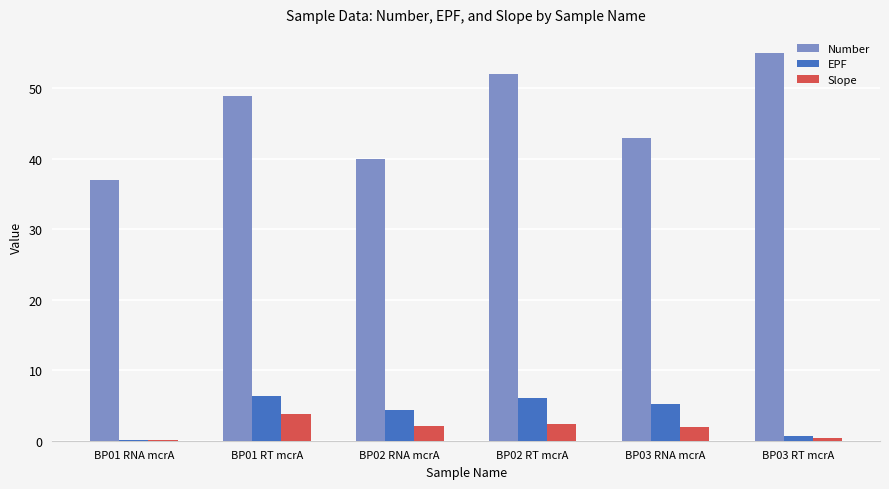

What is the sum of all Number values?

276.0